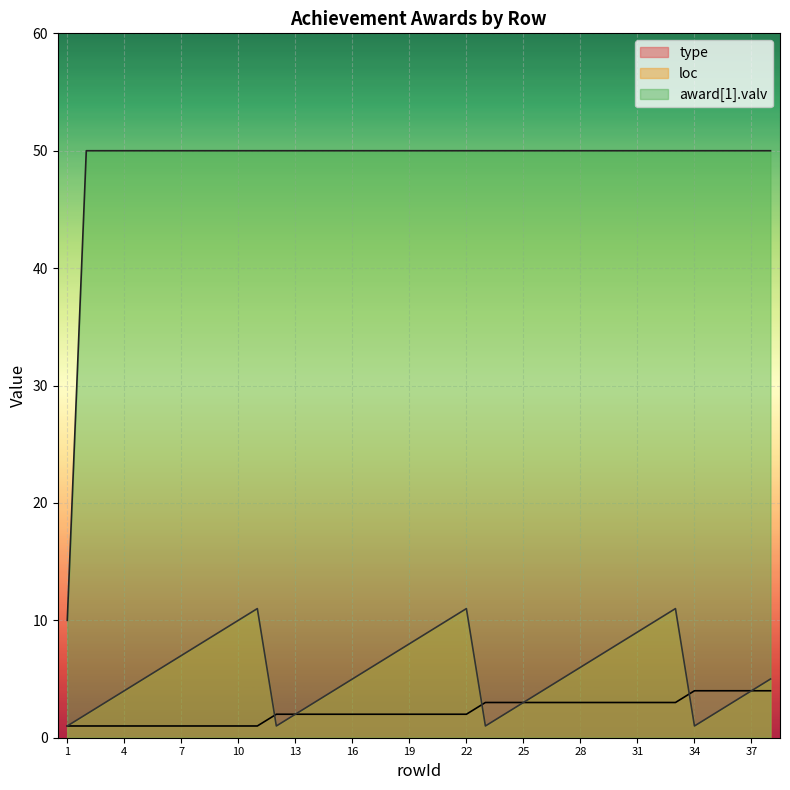

List the labels in order of loc value, smallest first.

1, 12, 23, 34, 2, 13, 24, 35, 3, 14, 25, 36, 4, 15, 26, 37, 5, 16, 27, 38, 6, 17, 28, 7, 18, 29, 8, 19, 30, 9, 20, 31, 10, 21, 32, 11, 22, 33